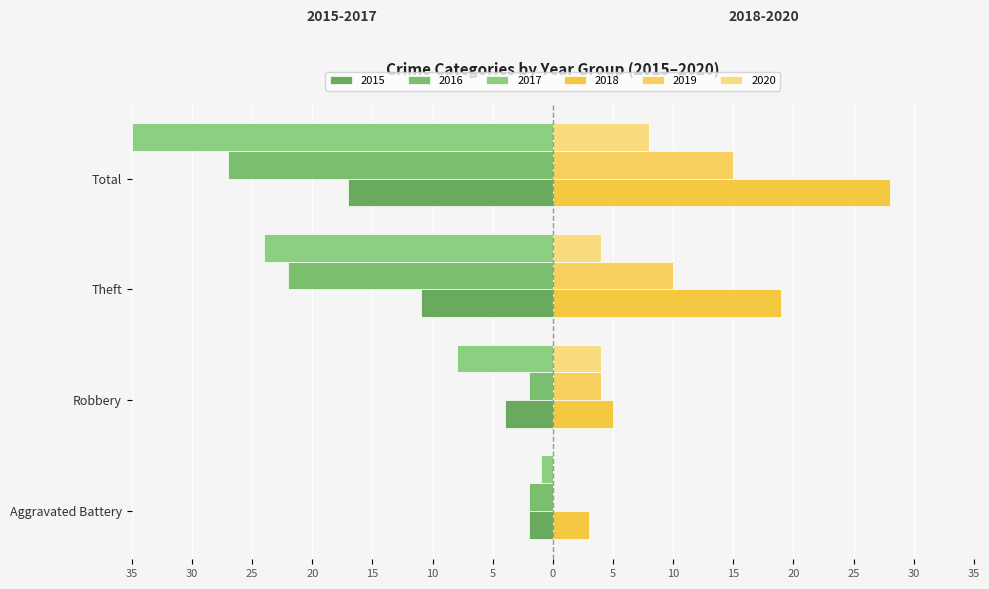

What are all the series names shown in the legend?

2015, 2016, 2017, 2018, 2019, 2020